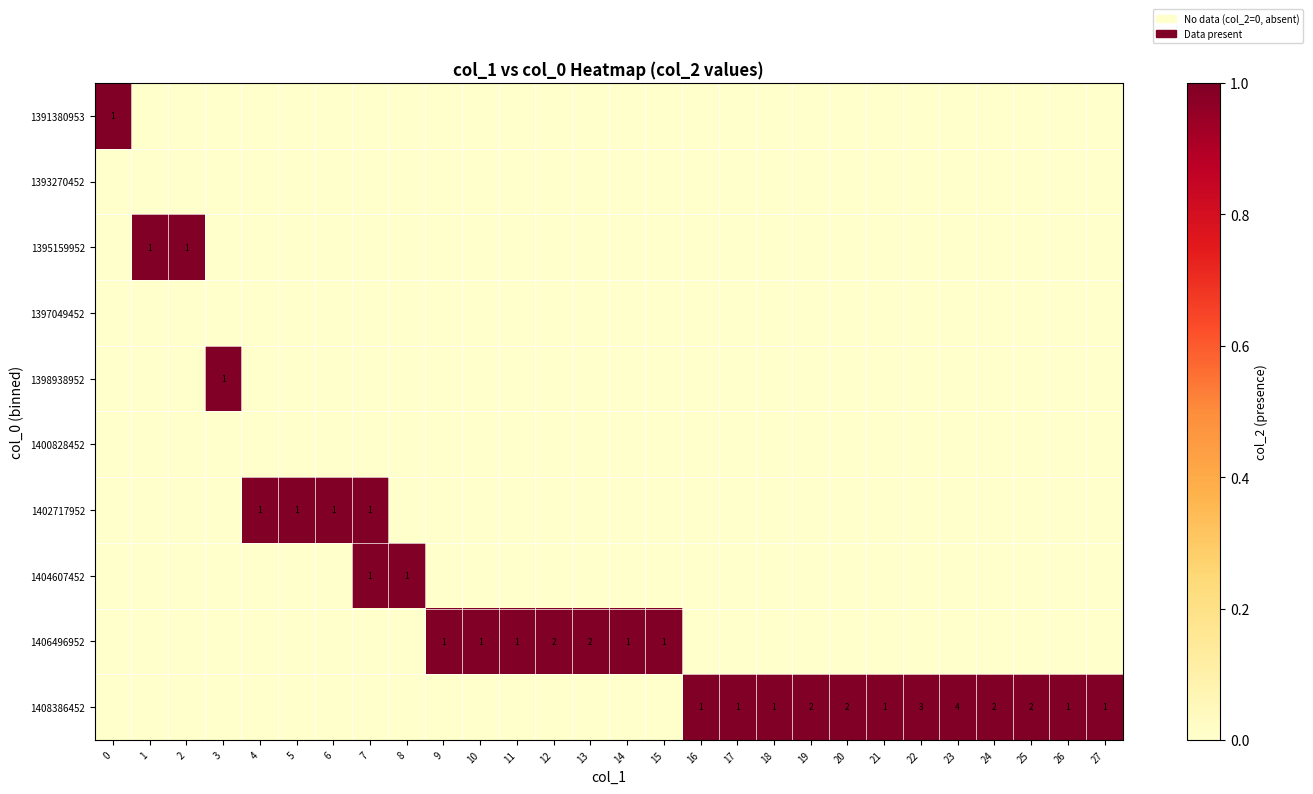

The row_0 series shows 0 at 27. True or false?

True